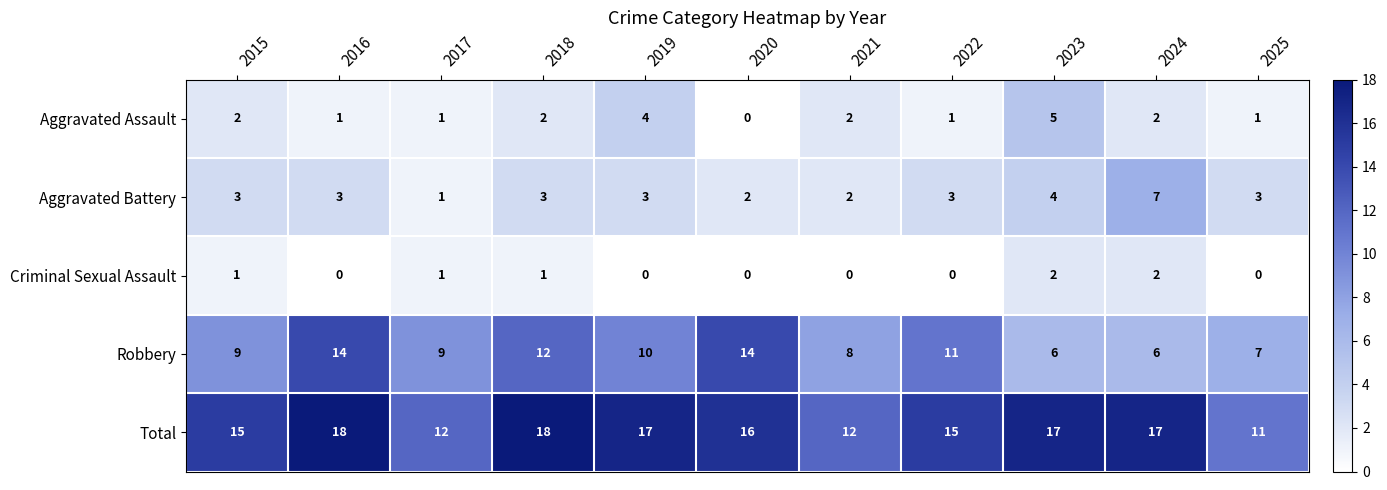

Count the number of data series in this chart.

5